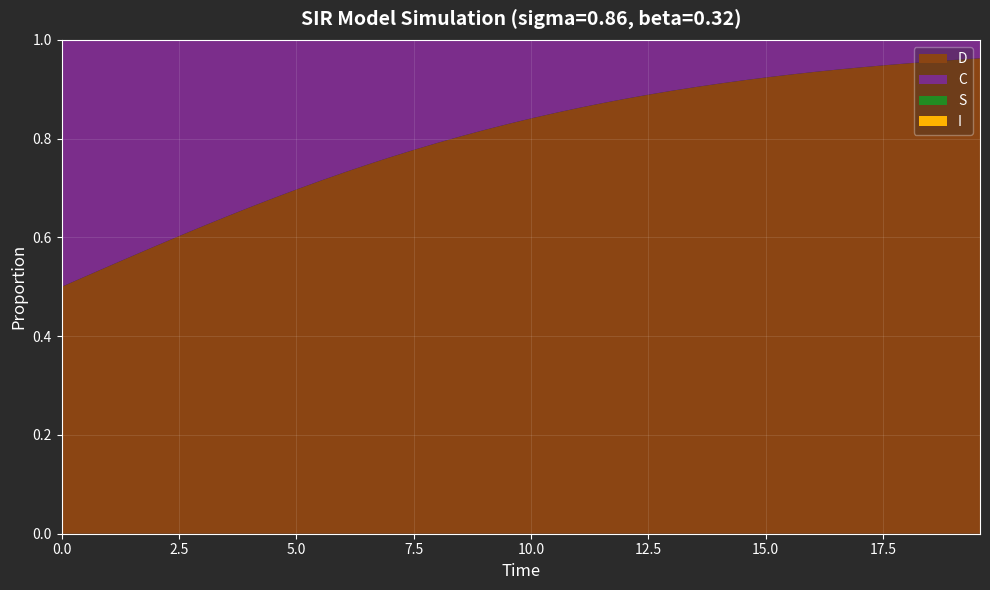

Reading left to right, transcribe all the data shown in this chart.

S: 1.0	1.0	1.0	1.0	1.0	1.0	1.0	1.0	1.0	1.0	1.0	1.0	1.0	1.0	1.0	1.0	1.0	1.0	1.0	1.0	1.0	1.0	1.0	1.0	1.0	1.0	1.0	1.0	1.0	1.0	1.0	1.0	1.0	1.0	1.0	1.0	1.0	1.0	1.0	1.0
I: 0.0	0.0	0.0	0.0	0.0	0.0	0.0	0.0	0.0	0.0	0.0	0.0	0.0	0.0	0.0	0.0	0.0	0.0	0.0	0.0	0.0	0.0	0.0	0.0	0.0	0.0	0.0	0.0	0.0	0.0	0.0	0.0	0.0	0.0	0.0	0.0	0.0	0.0	0.0	0.0
C: 0.5	0.5	0.5	0.4	0.4	0.4	0.4	0.4	0.3	0.3	0.3	0.3	0.3	0.3	0.2	0.2	0.2	0.2	0.2	0.2	0.2	0.1	0.1	0.1	0.1	0.1	0.1	0.1	0.1	0.1	0.1	0.1	0.1	0.1	0.1	0.1	0.0	0.0	0.0	0.0
D: 0.5	0.5	0.5	0.6	0.6	0.6	0.6	0.6	0.7	0.7	0.7	0.7	0.7	0.7	0.8	0.8	0.8	0.8	0.8	0.8	0.8	0.9	0.9	0.9	0.9	0.9	0.9	0.9	0.9	0.9	0.9	0.9	0.9	0.9	0.9	0.9	1.0	1.0	1.0	1.0